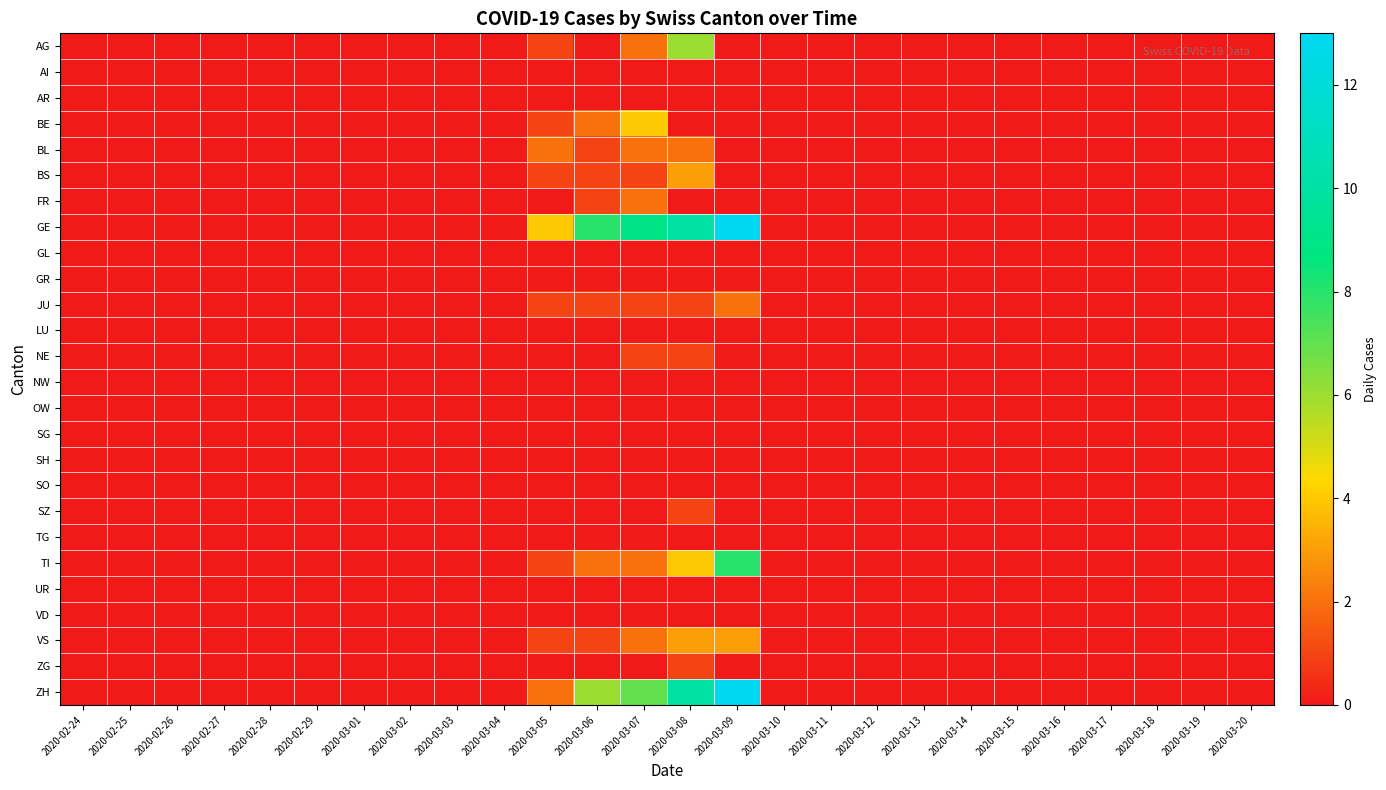

Reading left to right, extract all data points from this chart.

AG: 2020-02-24=0	2020-02-25=0	2020-02-26=0	2020-02-27=0	2020-02-28=0	2020-02-29=0	2020-03-01=0	2020-03-02=0	2020-03-03=0	2020-03-04=0	2020-03-05=1	2020-03-06=0	2020-03-07=2	2020-03-08=6	2020-03-09=0	2020-03-10=0	2020-03-11=0	2020-03-12=0	2020-03-13=0	2020-03-14=0	2020-03-15=0	2020-03-16=0	2020-03-17=0	2020-03-18=0	2020-03-19=0	2020-03-20=0
AI: 2020-02-24=0	2020-02-25=0	2020-02-26=0	2020-02-27=0	2020-02-28=0	2020-02-29=0	2020-03-01=0	2020-03-02=0	2020-03-03=0	2020-03-04=0	2020-03-05=0	2020-03-06=0	2020-03-07=0	2020-03-08=0	2020-03-09=0	2020-03-10=0	2020-03-11=0	2020-03-12=0	2020-03-13=0	2020-03-14=0	2020-03-15=0	2020-03-16=0	2020-03-17=0	2020-03-18=0	2020-03-19=0	2020-03-20=0
AR: 2020-02-24=0	2020-02-25=0	2020-02-26=0	2020-02-27=0	2020-02-28=0	2020-02-29=0	2020-03-01=0	2020-03-02=0	2020-03-03=0	2020-03-04=0	2020-03-05=0	2020-03-06=0	2020-03-07=0	2020-03-08=0	2020-03-09=0	2020-03-10=0	2020-03-11=0	2020-03-12=0	2020-03-13=0	2020-03-14=0	2020-03-15=0	2020-03-16=0	2020-03-17=0	2020-03-18=0	2020-03-19=0	2020-03-20=0
BE: 2020-02-24=0	2020-02-25=0	2020-02-26=0	2020-02-27=0	2020-02-28=0	2020-02-29=0	2020-03-01=0	2020-03-02=0	2020-03-03=0	2020-03-04=0	2020-03-05=1	2020-03-06=2	2020-03-07=4	2020-03-08=0	2020-03-09=0	2020-03-10=0	2020-03-11=0	2020-03-12=0	2020-03-13=0	2020-03-14=0	2020-03-15=0	2020-03-16=0	2020-03-17=0	2020-03-18=0	2020-03-19=0	2020-03-20=0
BL: 2020-02-24=0	2020-02-25=0	2020-02-26=0	2020-02-27=0	2020-02-28=0	2020-02-29=0	2020-03-01=0	2020-03-02=0	2020-03-03=0	2020-03-04=0	2020-03-05=2	2020-03-06=1	2020-03-07=2	2020-03-08=2	2020-03-09=0	2020-03-10=0	2020-03-11=0	2020-03-12=0	2020-03-13=0	2020-03-14=0	2020-03-15=0	2020-03-16=0	2020-03-17=0	2020-03-18=0	2020-03-19=0	2020-03-20=0
BS: 2020-02-24=0	2020-02-25=0	2020-02-26=0	2020-02-27=0	2020-02-28=0	2020-02-29=0	2020-03-01=0	2020-03-02=0	2020-03-03=0	2020-03-04=0	2020-03-05=1	2020-03-06=1	2020-03-07=1	2020-03-08=3	2020-03-09=0	2020-03-10=0	2020-03-11=0	2020-03-12=0	2020-03-13=0	2020-03-14=0	2020-03-15=0	2020-03-16=0	2020-03-17=0	2020-03-18=0	2020-03-19=0	2020-03-20=0
FR: 2020-02-24=0	2020-02-25=0	2020-02-26=0	2020-02-27=0	2020-02-28=0	2020-02-29=0	2020-03-01=0	2020-03-02=0	2020-03-03=0	2020-03-04=0	2020-03-05=0	2020-03-06=1	2020-03-07=2	2020-03-08=0	2020-03-09=0	2020-03-10=0	2020-03-11=0	2020-03-12=0	2020-03-13=0	2020-03-14=0	2020-03-15=0	2020-03-16=0	2020-03-17=0	2020-03-18=0	2020-03-19=0	2020-03-20=0
GE: 2020-02-24=0	2020-02-25=0	2020-02-26=0	2020-02-27=0	2020-02-28=0	2020-02-29=0	2020-03-01=0	2020-03-02=0	2020-03-03=0	2020-03-04=0	2020-03-05=4	2020-03-06=8	2020-03-07=9	2020-03-08=10	2020-03-09=13	2020-03-10=0	2020-03-11=0	2020-03-12=0	2020-03-13=0	2020-03-14=0	2020-03-15=0	2020-03-16=0	2020-03-17=0	2020-03-18=0	2020-03-19=0	2020-03-20=0
GL: 2020-02-24=0	2020-02-25=0	2020-02-26=0	2020-02-27=0	2020-02-28=0	2020-02-29=0	2020-03-01=0	2020-03-02=0	2020-03-03=0	2020-03-04=0	2020-03-05=0	2020-03-06=0	2020-03-07=0	2020-03-08=0	2020-03-09=0	2020-03-10=0	2020-03-11=0	2020-03-12=0	2020-03-13=0	2020-03-14=0	2020-03-15=0	2020-03-16=0	2020-03-17=0	2020-03-18=0	2020-03-19=0	2020-03-20=0
GR: 2020-02-24=0	2020-02-25=0	2020-02-26=0	2020-02-27=0	2020-02-28=0	2020-02-29=0	2020-03-01=0	2020-03-02=0	2020-03-03=0	2020-03-04=0	2020-03-05=0	2020-03-06=0	2020-03-07=0	2020-03-08=0	2020-03-09=0	2020-03-10=0	2020-03-11=0	2020-03-12=0	2020-03-13=0	2020-03-14=0	2020-03-15=0	2020-03-16=0	2020-03-17=0	2020-03-18=0	2020-03-19=0	2020-03-20=0
JU: 2020-02-24=0	2020-02-25=0	2020-02-26=0	2020-02-27=0	2020-02-28=0	2020-02-29=0	2020-03-01=0	2020-03-02=0	2020-03-03=0	2020-03-04=0	2020-03-05=1	2020-03-06=1	2020-03-07=1	2020-03-08=1	2020-03-09=2	2020-03-10=0	2020-03-11=0	2020-03-12=0	2020-03-13=0	2020-03-14=0	2020-03-15=0	2020-03-16=0	2020-03-17=0	2020-03-18=0	2020-03-19=0	2020-03-20=0
LU: 2020-02-24=0	2020-02-25=0	2020-02-26=0	2020-02-27=0	2020-02-28=0	2020-02-29=0	2020-03-01=0	2020-03-02=0	2020-03-03=0	2020-03-04=0	2020-03-05=0	2020-03-06=0	2020-03-07=0	2020-03-08=0	2020-03-09=0	2020-03-10=0	2020-03-11=0	2020-03-12=0	2020-03-13=0	2020-03-14=0	2020-03-15=0	2020-03-16=0	2020-03-17=0	2020-03-18=0	2020-03-19=0	2020-03-20=0
NE: 2020-02-24=0	2020-02-25=0	2020-02-26=0	2020-02-27=0	2020-02-28=0	2020-02-29=0	2020-03-01=0	2020-03-02=0	2020-03-03=0	2020-03-04=0	2020-03-05=0	2020-03-06=0	2020-03-07=1	2020-03-08=1	2020-03-09=0	2020-03-10=0	2020-03-11=0	2020-03-12=0	2020-03-13=0	2020-03-14=0	2020-03-15=0	2020-03-16=0	2020-03-17=0	2020-03-18=0	2020-03-19=0	2020-03-20=0
NW: 2020-02-24=0	2020-02-25=0	2020-02-26=0	2020-02-27=0	2020-02-28=0	2020-02-29=0	2020-03-01=0	2020-03-02=0	2020-03-03=0	2020-03-04=0	2020-03-05=0	2020-03-06=0	2020-03-07=0	2020-03-08=0	2020-03-09=0	2020-03-10=0	2020-03-11=0	2020-03-12=0	2020-03-13=0	2020-03-14=0	2020-03-15=0	2020-03-16=0	2020-03-17=0	2020-03-18=0	2020-03-19=0	2020-03-20=0
OW: 2020-02-24=0	2020-02-25=0	2020-02-26=0	2020-02-27=0	2020-02-28=0	2020-02-29=0	2020-03-01=0	2020-03-02=0	2020-03-03=0	2020-03-04=0	2020-03-05=0	2020-03-06=0	2020-03-07=0	2020-03-08=0	2020-03-09=0	2020-03-10=0	2020-03-11=0	2020-03-12=0	2020-03-13=0	2020-03-14=0	2020-03-15=0	2020-03-16=0	2020-03-17=0	2020-03-18=0	2020-03-19=0	2020-03-20=0
SG: 2020-02-24=0	2020-02-25=0	2020-02-26=0	2020-02-27=0	2020-02-28=0	2020-02-29=0	2020-03-01=0	2020-03-02=0	2020-03-03=0	2020-03-04=0	2020-03-05=0	2020-03-06=0	2020-03-07=0	2020-03-08=0	2020-03-09=0	2020-03-10=0	2020-03-11=0	2020-03-12=0	2020-03-13=0	2020-03-14=0	2020-03-15=0	2020-03-16=0	2020-03-17=0	2020-03-18=0	2020-03-19=0	2020-03-20=0
SH: 2020-02-24=0	2020-02-25=0	2020-02-26=0	2020-02-27=0	2020-02-28=0	2020-02-29=0	2020-03-01=0	2020-03-02=0	2020-03-03=0	2020-03-04=0	2020-03-05=0	2020-03-06=0	2020-03-07=0	2020-03-08=0	2020-03-09=0	2020-03-10=0	2020-03-11=0	2020-03-12=0	2020-03-13=0	2020-03-14=0	2020-03-15=0	2020-03-16=0	2020-03-17=0	2020-03-18=0	2020-03-19=0	2020-03-20=0
SO: 2020-02-24=0	2020-02-25=0	2020-02-26=0	2020-02-27=0	2020-02-28=0	2020-02-29=0	2020-03-01=0	2020-03-02=0	2020-03-03=0	2020-03-04=0	2020-03-05=0	2020-03-06=0	2020-03-07=0	2020-03-08=0	2020-03-09=0	2020-03-10=0	2020-03-11=0	2020-03-12=0	2020-03-13=0	2020-03-14=0	2020-03-15=0	2020-03-16=0	2020-03-17=0	2020-03-18=0	2020-03-19=0	2020-03-20=0
SZ: 2020-02-24=0	2020-02-25=0	2020-02-26=0	2020-02-27=0	2020-02-28=0	2020-02-29=0	2020-03-01=0	2020-03-02=0	2020-03-03=0	2020-03-04=0	2020-03-05=0	2020-03-06=0	2020-03-07=0	2020-03-08=1	2020-03-09=0	2020-03-10=0	2020-03-11=0	2020-03-12=0	2020-03-13=0	2020-03-14=0	2020-03-15=0	2020-03-16=0	2020-03-17=0	2020-03-18=0	2020-03-19=0	2020-03-20=0
TG: 2020-02-24=0	2020-02-25=0	2020-02-26=0	2020-02-27=0	2020-02-28=0	2020-02-29=0	2020-03-01=0	2020-03-02=0	2020-03-03=0	2020-03-04=0	2020-03-05=0	2020-03-06=0	2020-03-07=0	2020-03-08=0	2020-03-09=0	2020-03-10=0	2020-03-11=0	2020-03-12=0	2020-03-13=0	2020-03-14=0	2020-03-15=0	2020-03-16=0	2020-03-17=0	2020-03-18=0	2020-03-19=0	2020-03-20=0
TI: 2020-02-24=0	2020-02-25=0	2020-02-26=0	2020-02-27=0	2020-02-28=0	2020-02-29=0	2020-03-01=0	2020-03-02=0	2020-03-03=0	2020-03-04=0	2020-03-05=1	2020-03-06=2	2020-03-07=2	2020-03-08=4	2020-03-09=8	2020-03-10=0	2020-03-11=0	2020-03-12=0	2020-03-13=0	2020-03-14=0	2020-03-15=0	2020-03-16=0	2020-03-17=0	2020-03-18=0	2020-03-19=0	2020-03-20=0
UR: 2020-02-24=0	2020-02-25=0	2020-02-26=0	2020-02-27=0	2020-02-28=0	2020-02-29=0	2020-03-01=0	2020-03-02=0	2020-03-03=0	2020-03-04=0	2020-03-05=0	2020-03-06=0	2020-03-07=0	2020-03-08=0	2020-03-09=0	2020-03-10=0	2020-03-11=0	2020-03-12=0	2020-03-13=0	2020-03-14=0	2020-03-15=0	2020-03-16=0	2020-03-17=0	2020-03-18=0	2020-03-19=0	2020-03-20=0
VD: 2020-02-24=0	2020-02-25=0	2020-02-26=0	2020-02-27=0	2020-02-28=0	2020-02-29=0	2020-03-01=0	2020-03-02=0	2020-03-03=0	2020-03-04=0	2020-03-05=0	2020-03-06=0	2020-03-07=0	2020-03-08=0	2020-03-09=0	2020-03-10=0	2020-03-11=0	2020-03-12=0	2020-03-13=0	2020-03-14=0	2020-03-15=0	2020-03-16=0	2020-03-17=0	2020-03-18=0	2020-03-19=0	2020-03-20=0
VS: 2020-02-24=0	2020-02-25=0	2020-02-26=0	2020-02-27=0	2020-02-28=0	2020-02-29=0	2020-03-01=0	2020-03-02=0	2020-03-03=0	2020-03-04=0	2020-03-05=1	2020-03-06=1	2020-03-07=2	2020-03-08=3	2020-03-09=3	2020-03-10=0	2020-03-11=0	2020-03-12=0	2020-03-13=0	2020-03-14=0	2020-03-15=0	2020-03-16=0	2020-03-17=0	2020-03-18=0	2020-03-19=0	2020-03-20=0
ZG: 2020-02-24=0	2020-02-25=0	2020-02-26=0	2020-02-27=0	2020-02-28=0	2020-02-29=0	2020-03-01=0	2020-03-02=0	2020-03-03=0	2020-03-04=0	2020-03-05=0	2020-03-06=0	2020-03-07=0	2020-03-08=1	2020-03-09=0	2020-03-10=0	2020-03-11=0	2020-03-12=0	2020-03-13=0	2020-03-14=0	2020-03-15=0	2020-03-16=0	2020-03-17=0	2020-03-18=0	2020-03-19=0	2020-03-20=0
ZH: 2020-02-24=0	2020-02-25=0	2020-02-26=0	2020-02-27=0	2020-02-28=0	2020-02-29=0	2020-03-01=0	2020-03-02=0	2020-03-03=0	2020-03-04=0	2020-03-05=2	2020-03-06=6	2020-03-07=7	2020-03-08=10	2020-03-09=13	2020-03-10=0	2020-03-11=0	2020-03-12=0	2020-03-13=0	2020-03-14=0	2020-03-15=0	2020-03-16=0	2020-03-17=0	2020-03-18=0	2020-03-19=0	2020-03-20=0